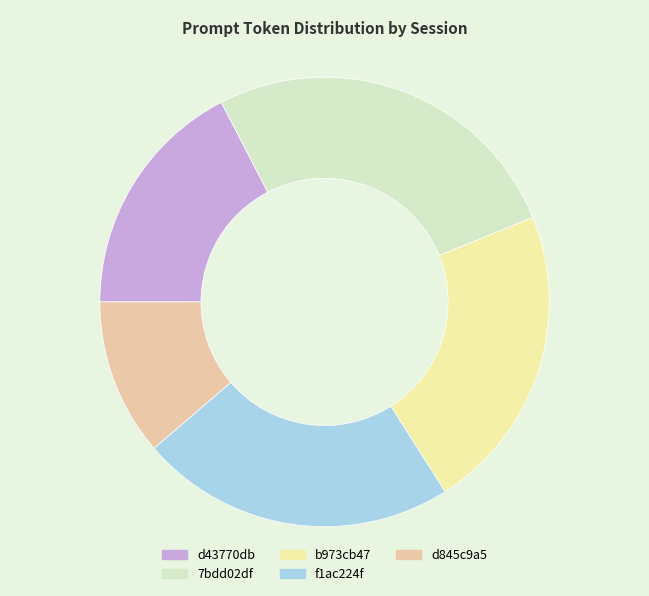

What is the largest slice in the pie chart?

7bdd02df